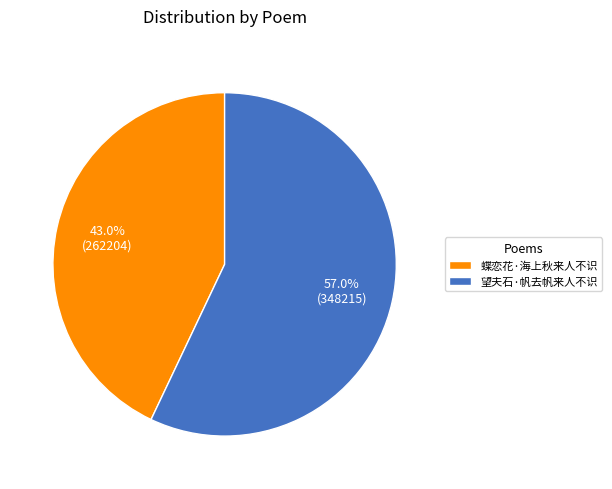

Between 蝶恋花·海上秋来人不识 and 望夫石·帆去帆来人不识, which is larger?

望夫石·帆去帆来人不识